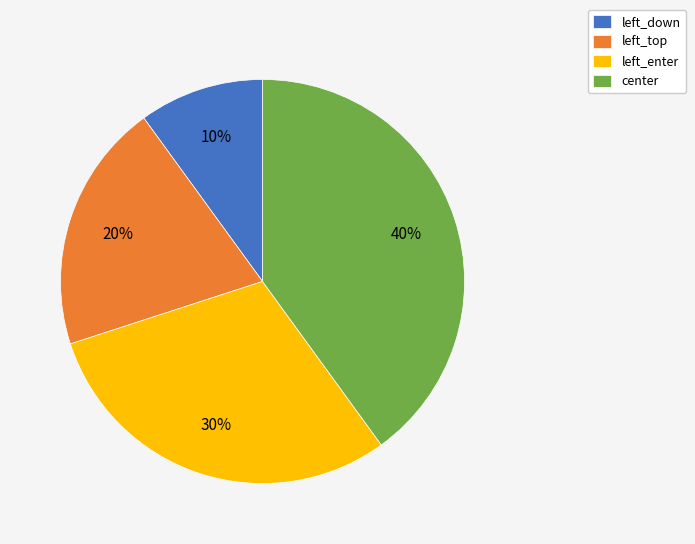

Combined, do center and left_enter account for over 50%?

Yes